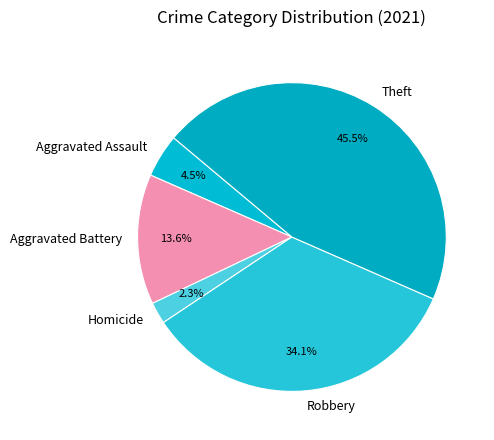

How many slices are in this pie chart?

5